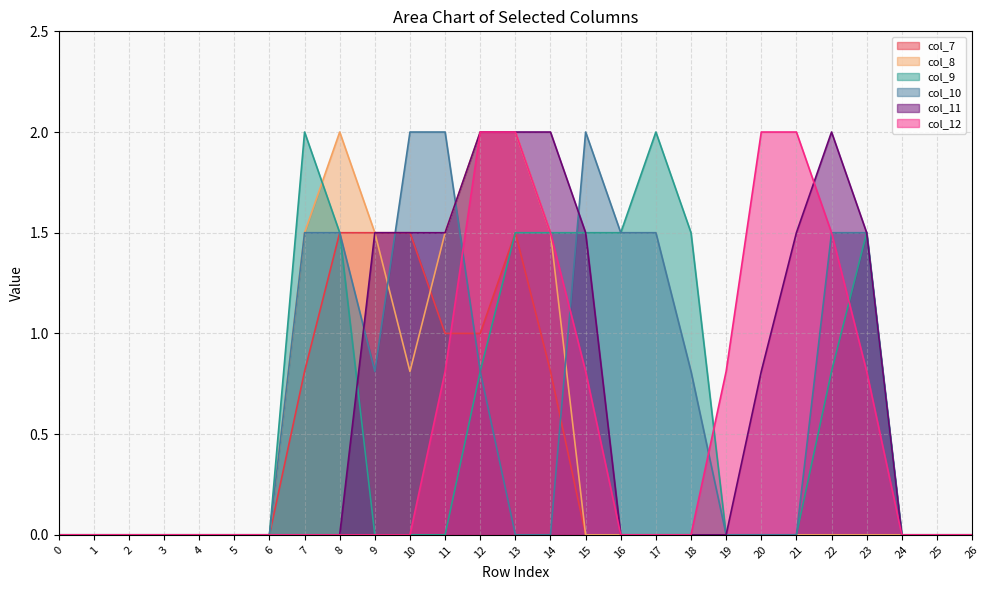

True or false: col_9 has a value of 1.3 at 24.

False